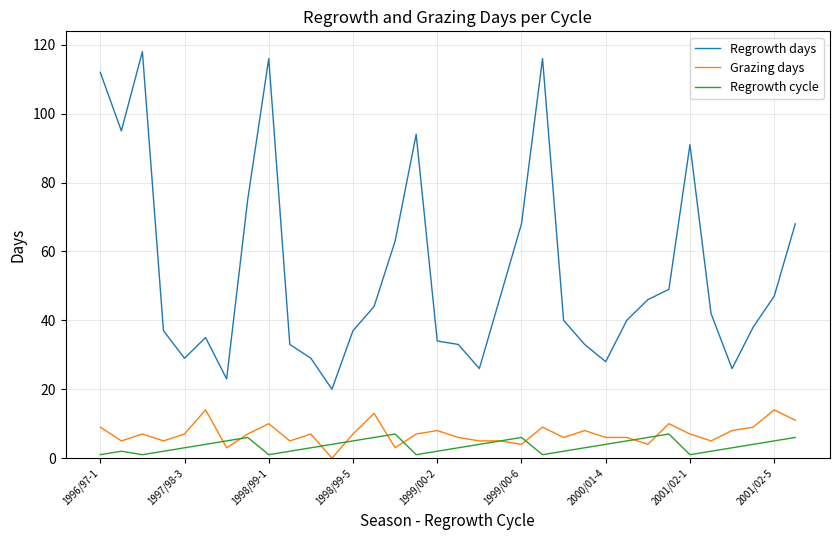

List the series in order of their peak value, highest first.

Regrowth days, Grazing days, Regrowth cycle